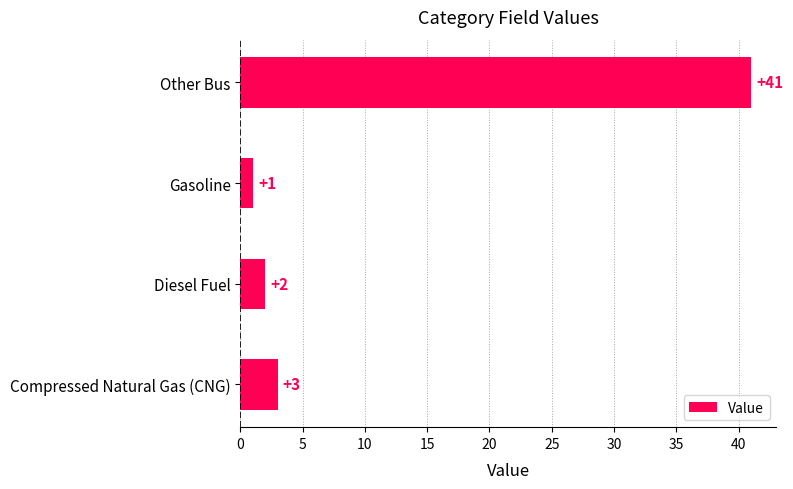

What is the sum of all values?

47